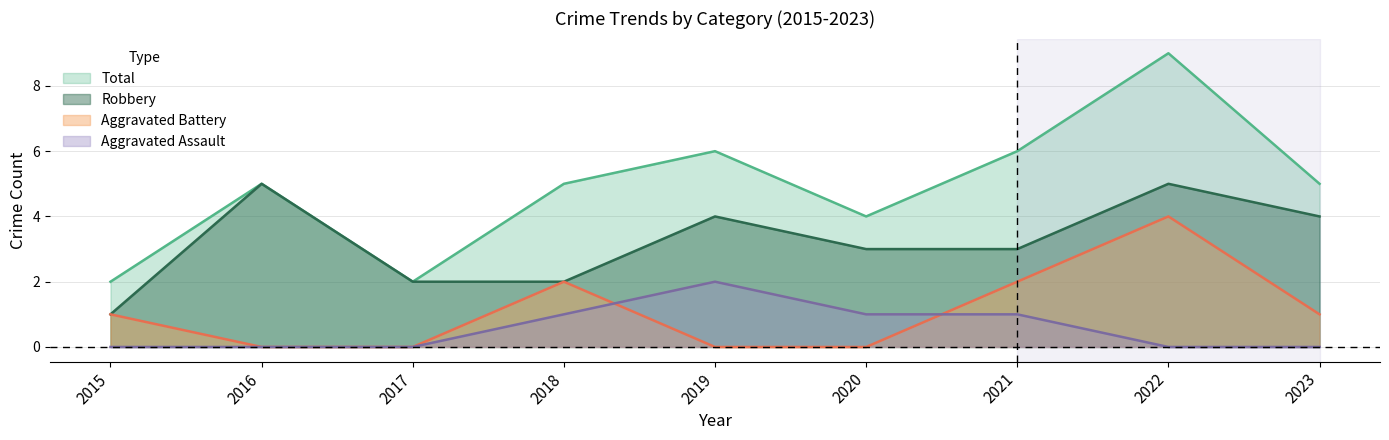

How many lines are shown in the chart?

4